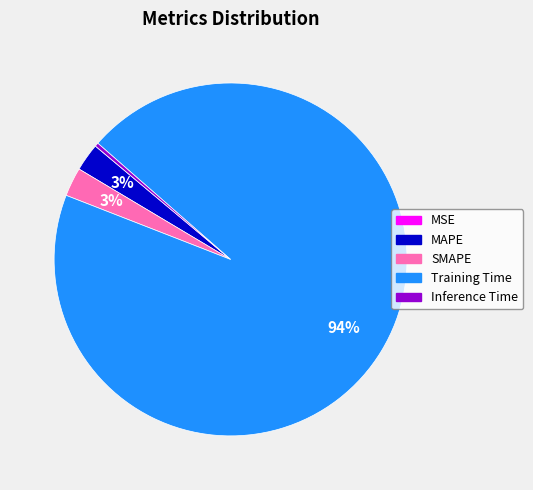

To the nearest percent, what is the difference between the largest and smallest slice percentages?

94%